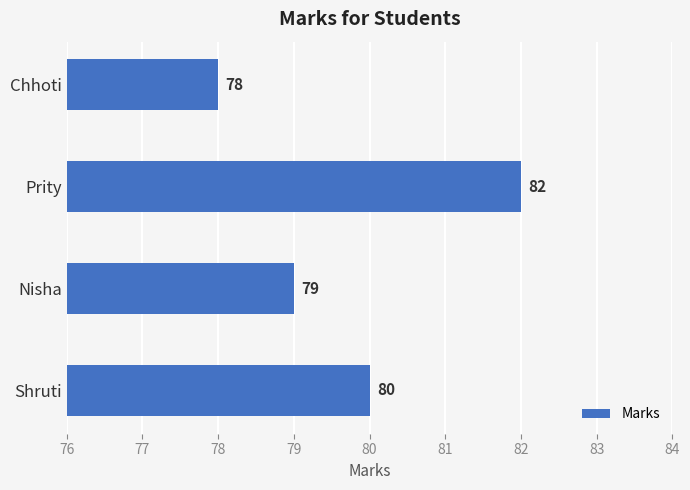

At which category does the chart reach its minimum across all series?

Chhoti